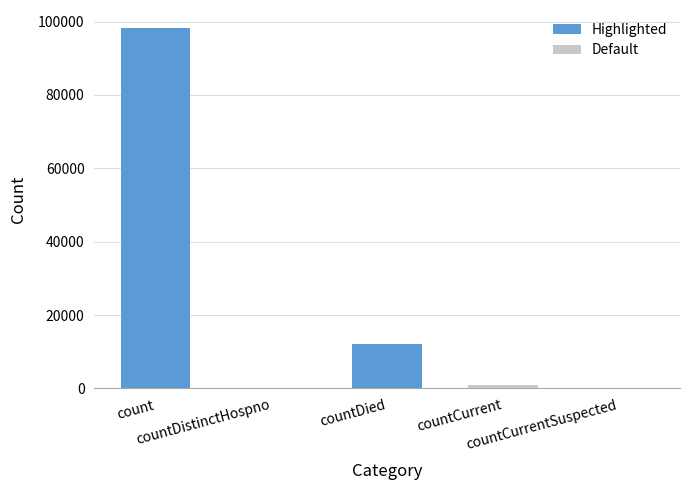

What is the difference between the maximum and second lowest values?

98246